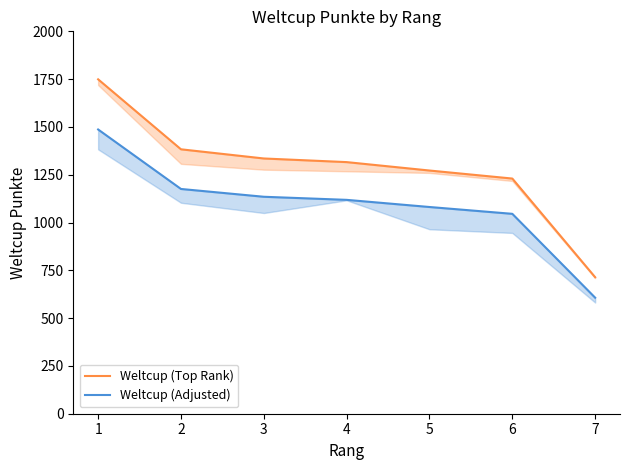

True or false: Weltcup (Adjusted) and Weltcup (Top Rank) cross at least once.

False